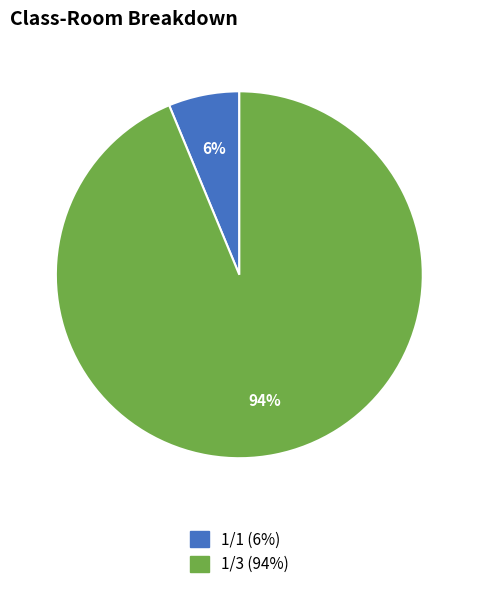

Which category has the smallest portion of the pie?

1/1